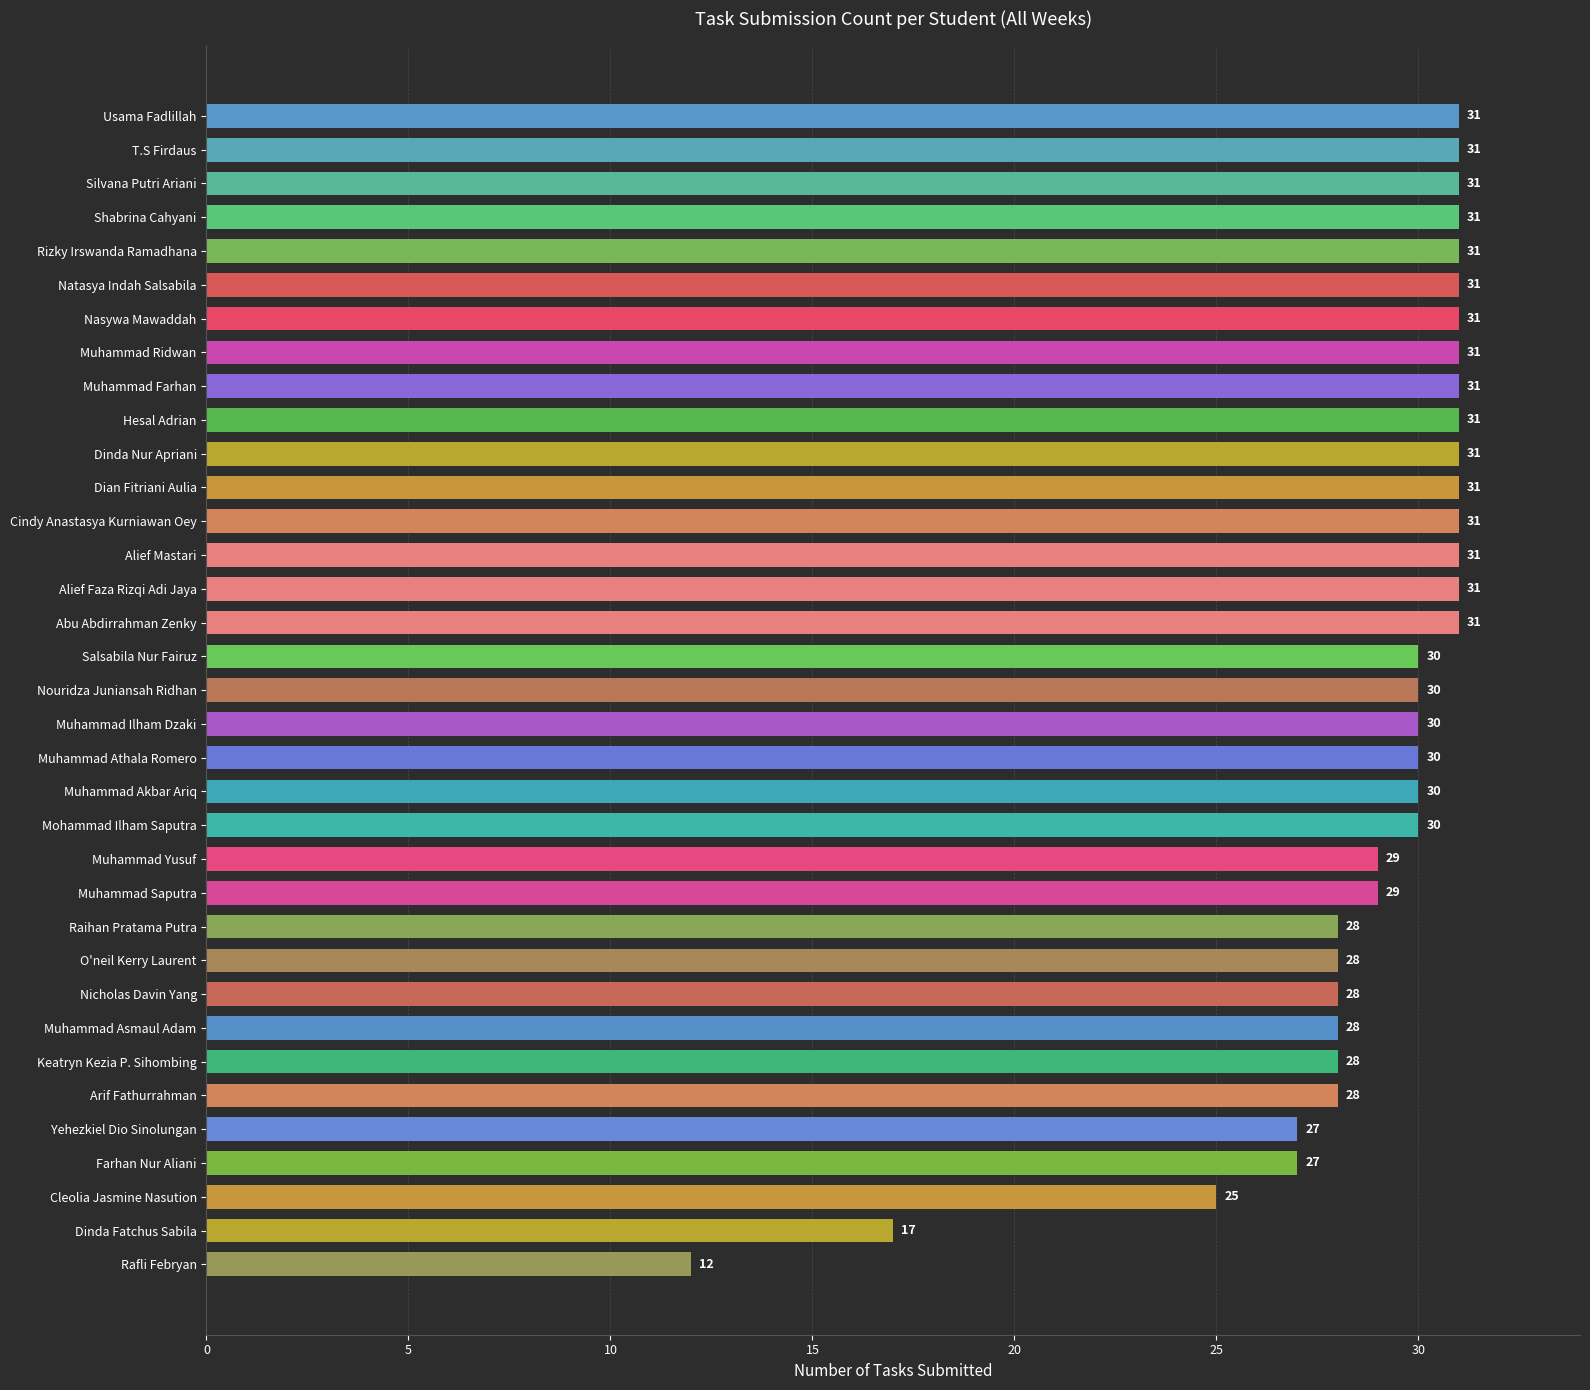

Approximately how many times larger is the value at Hesal Adrian compared to Cleolia Jasmine Nasution?

1.2